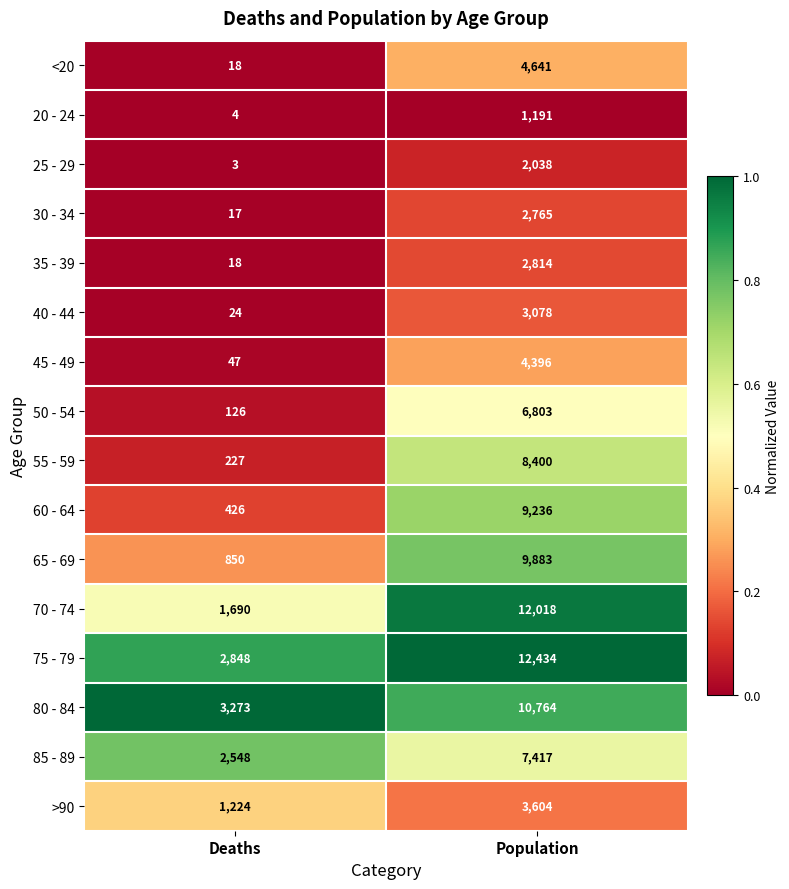

Which series has the largest total across all categories?

75 - 79